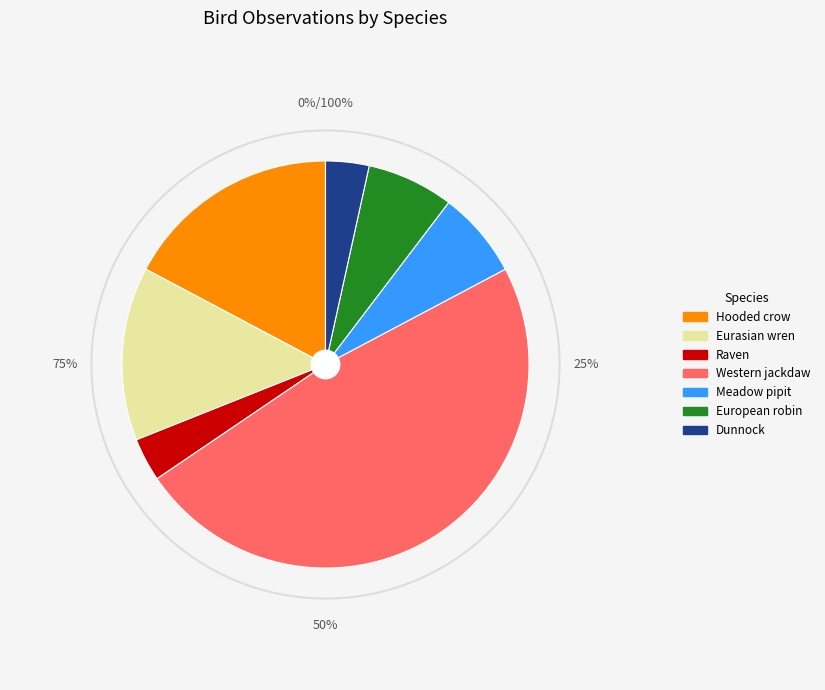

What percentage is the Meadow pipit slice, to the nearest percent?

7%